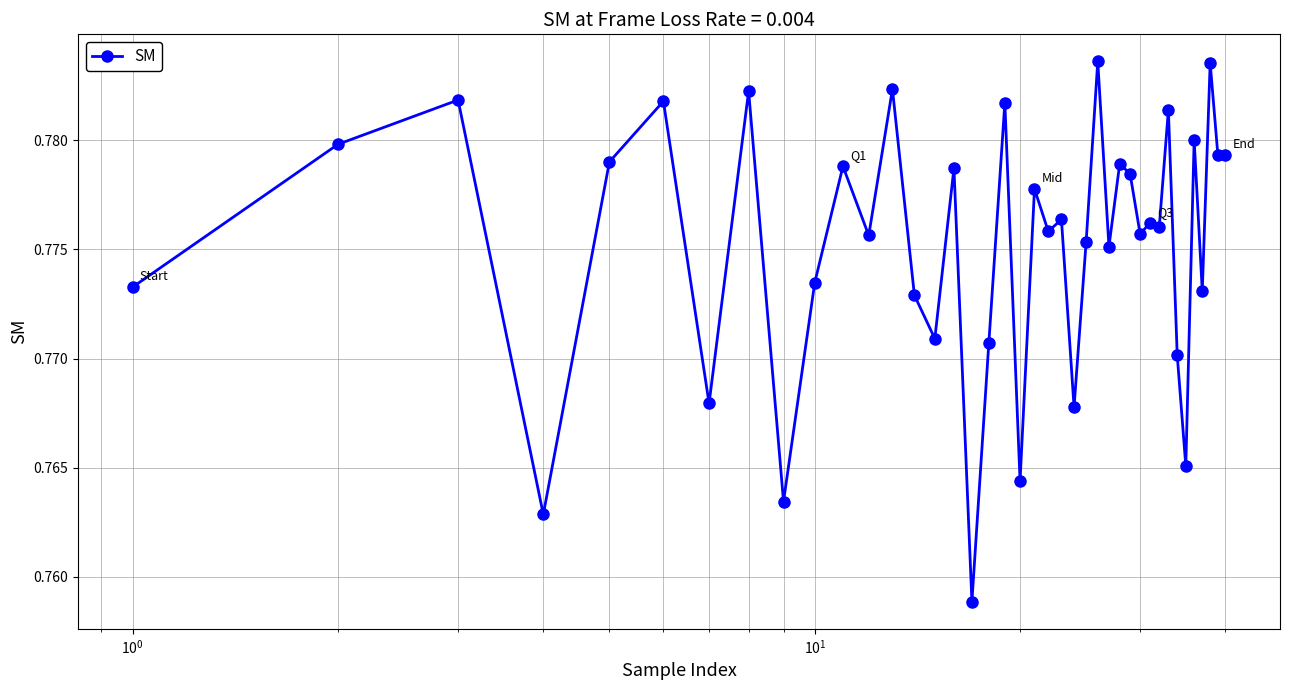

Count the values in the range 0 to 1.

40